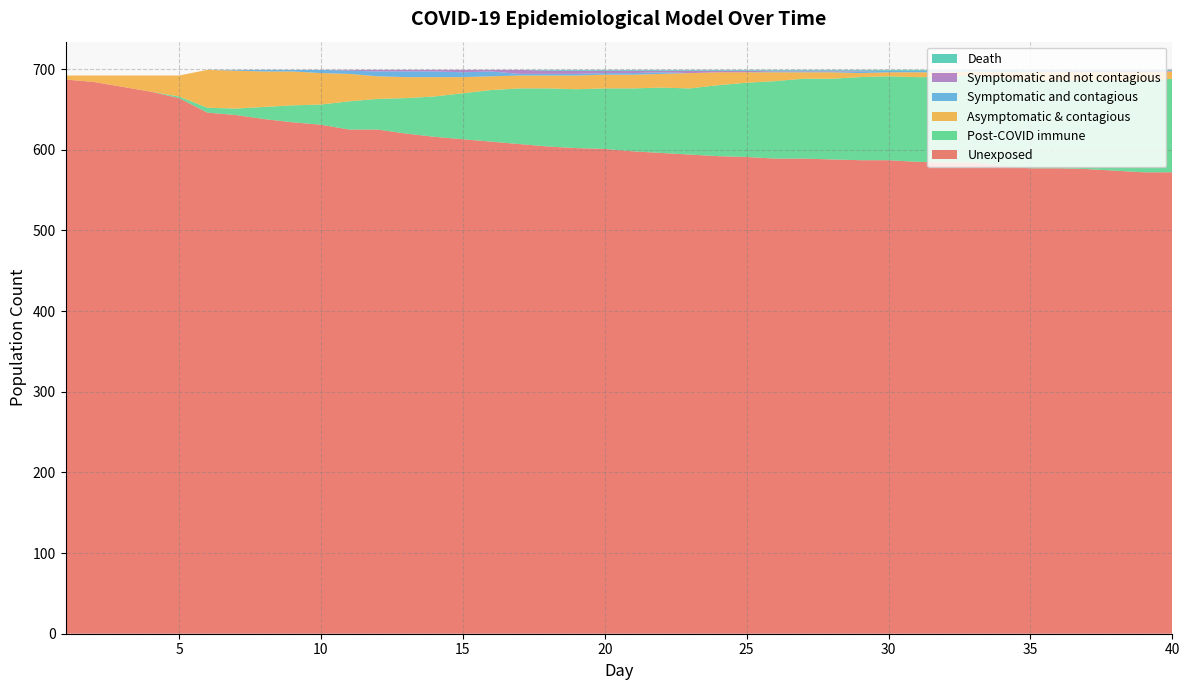

Reading right to left, list all the values displayed in this chart.

Unexposed: 572	572	574	576	577	577	580	584	584	585	587	587	588	589	589	591	592	594	596	598	601	602	604	607	610	613	616	620	625	625	631	634	638	643	646	664	672	678	684	687
Post-COVID immune: 116	113	112	110	109	109	109	108	106	105	104	103	100	99	96	92	88	82	81	78	75	73	72	69	64	57	50	44	38	35	25	21	15	8	6	2	0	0	0	0
Asymptomatic & contagious: 9	11	10	10	10	10	7	5	6	6	5	5	8	8	11	13	16	19	17	17	17	17	16	16	17	20	24	26	28	34	39	42	44	47	47	26	20	14	8	5
Symptomatic and contagious: 0	0	0	0	1	1	2	1	1	2	2	2	1	1	1	0	0	0	2	2	2	2	2	2	6	6	7	7	6	4	4	2	2	1	0	0	0	0	0	0
Symptomatic and not contagious: 1	2	2	2	1	1	0	0	1	0	0	1	1	1	1	2	2	3	2	3	3	4	4	5	2	3	2	2	2	1	0	0	0	0	0	0	0	0	0	0
Death: 1	1	1	1	1	1	1	1	1	1	1	1	1	1	1	1	1	1	1	1	1	1	1	0	0	0	0	0	0	0	0	0	0	0	0	0	0	0	0	0